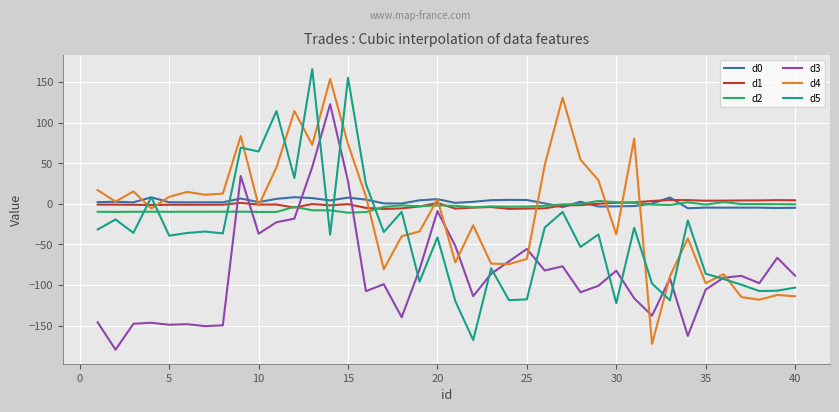

What is the minimum value for d5?

-167.9